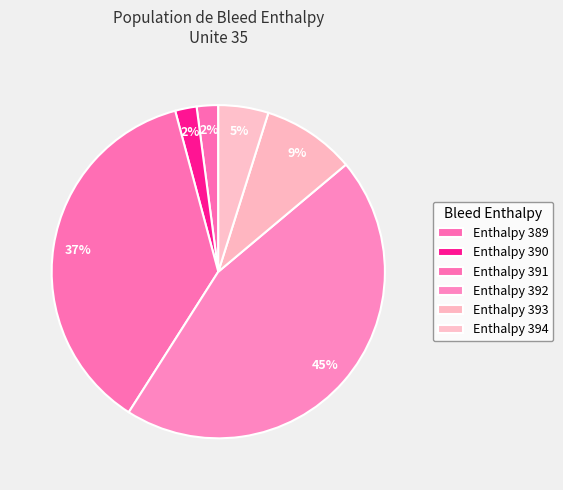

How many slices are in this pie chart?

6